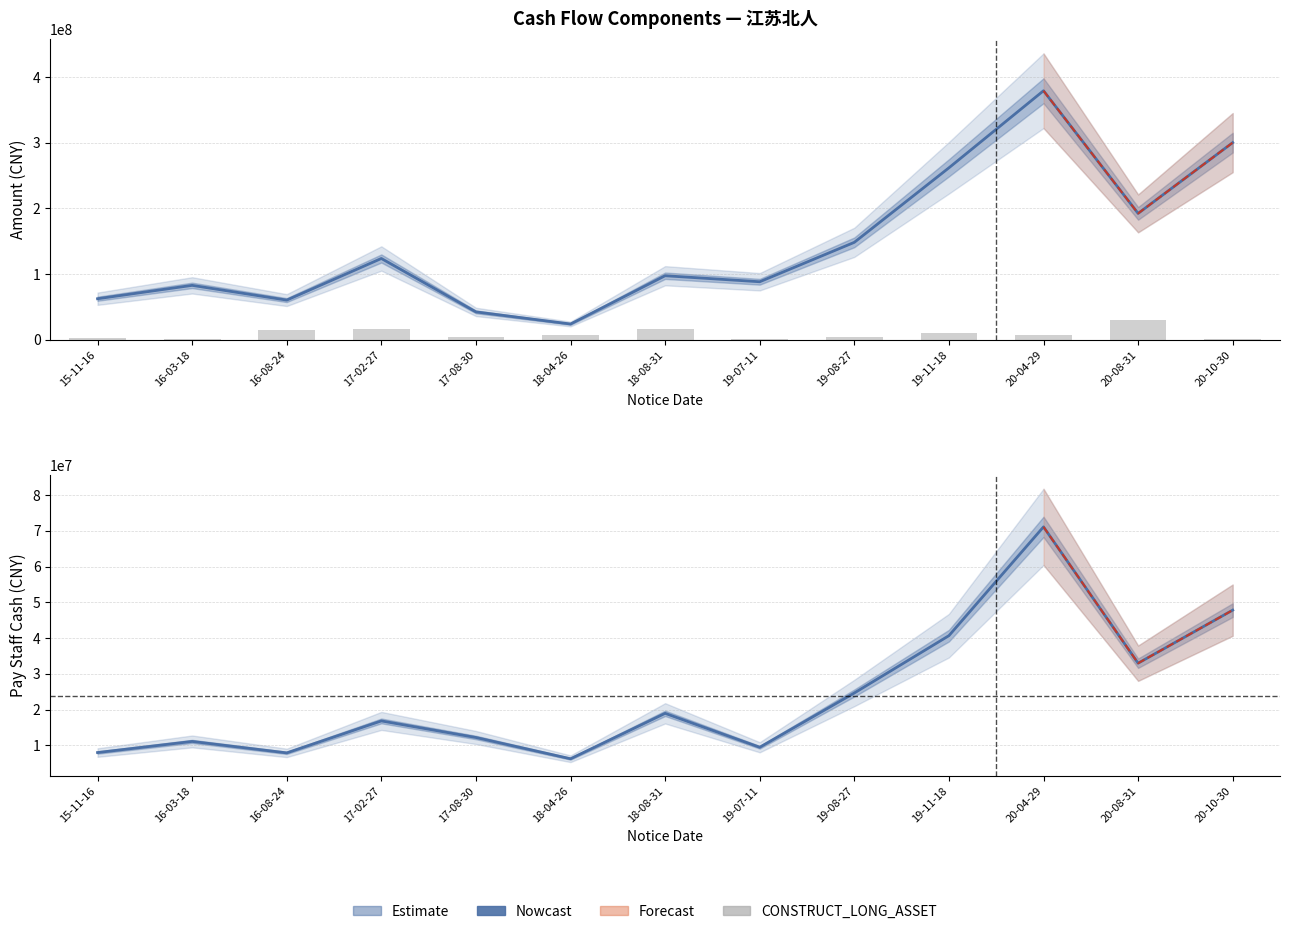

At which label is PAY_STAFF_CASH closest to 38689186?

19-11-18